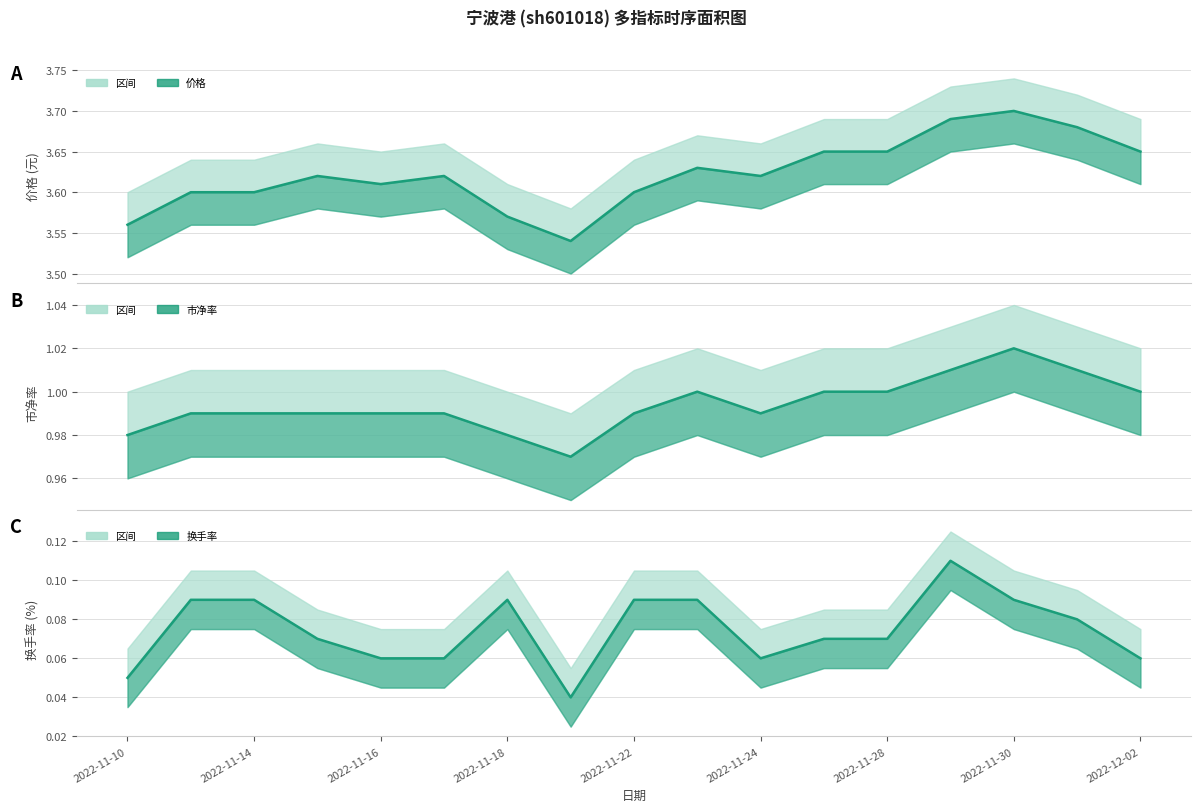

What is the minimum value for 价格?

3.5